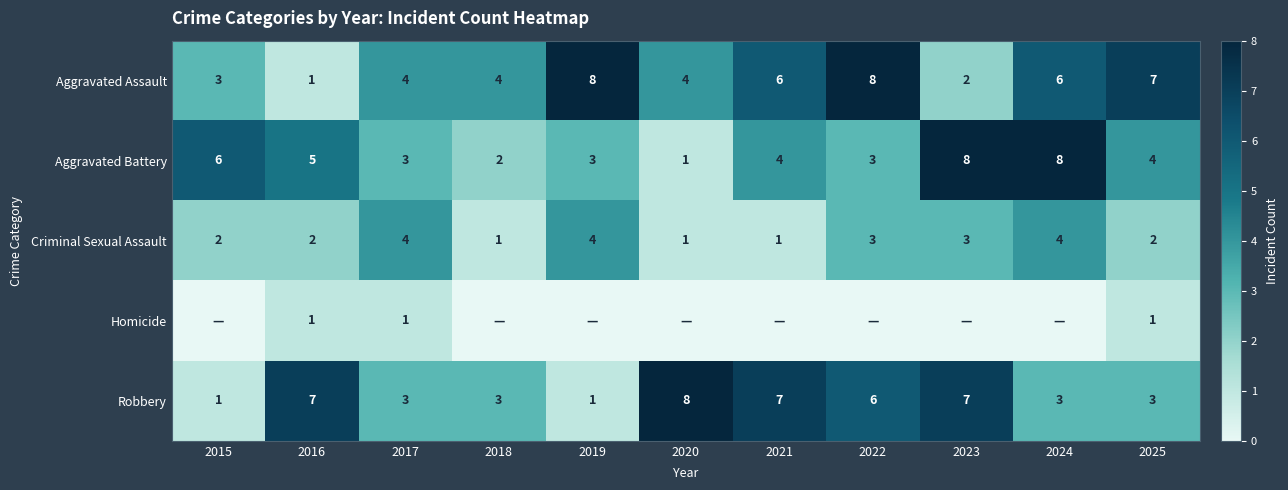

The Criminal Sexual Assault series shows 1 at 2020. True or false?

True